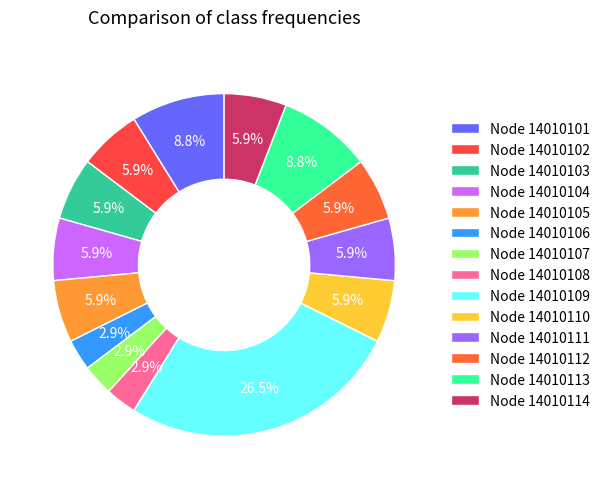

How many slices are in this pie chart?

14